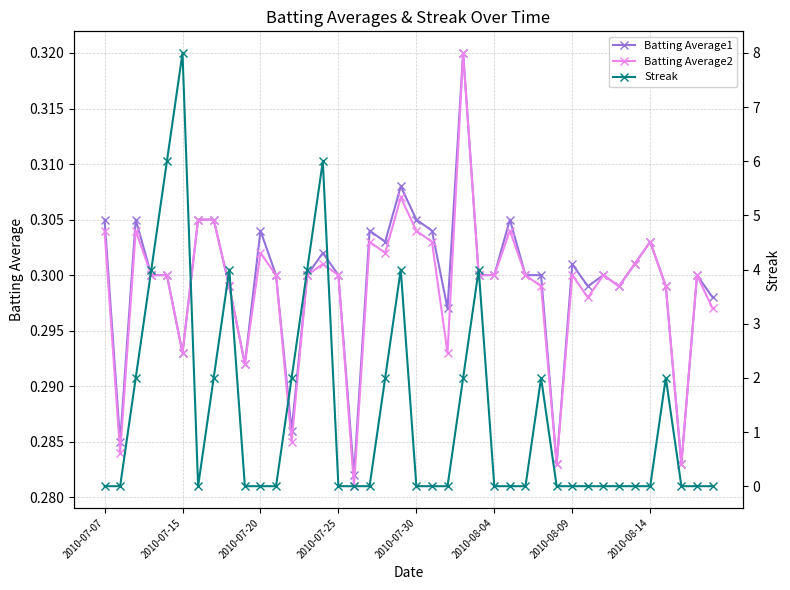

Is it true that Batting Average1 equals 0.6 at 23?

False